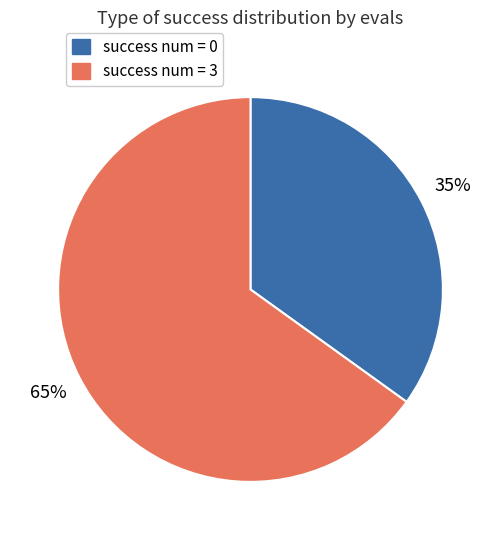

To the nearest percent, what is the difference between the largest and smallest slice percentages?

30%